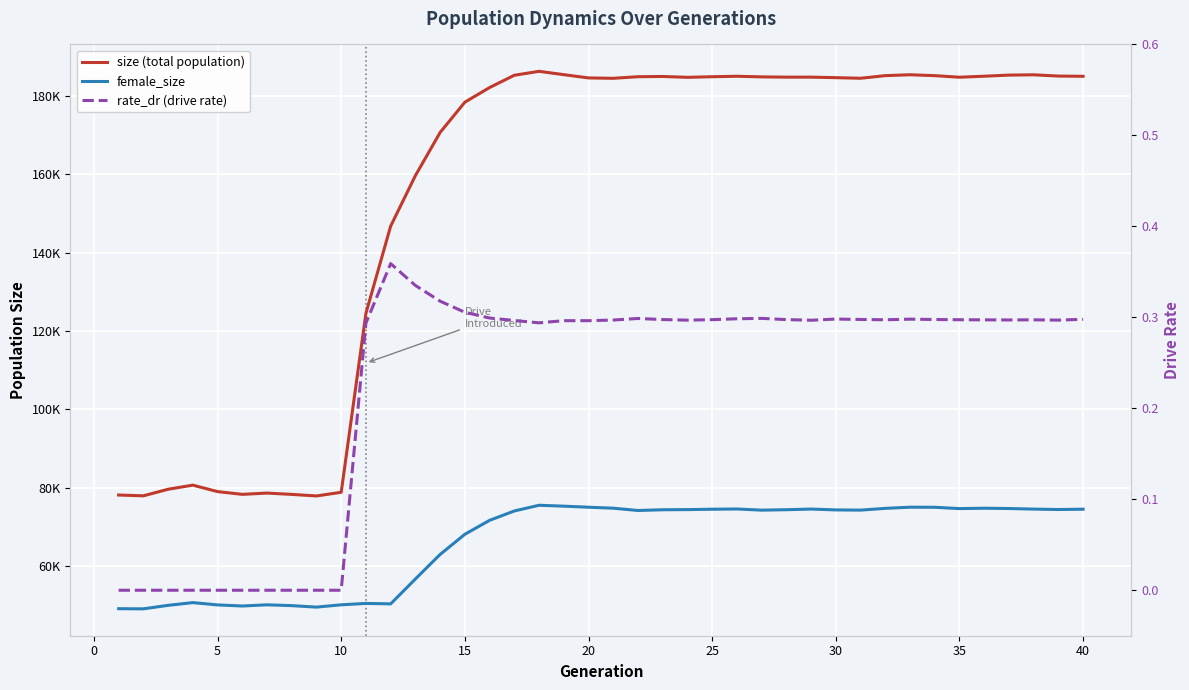

Rank the series by their average value, from lowest to highest.

rate_dr (drive rate), female_size, size (total population)